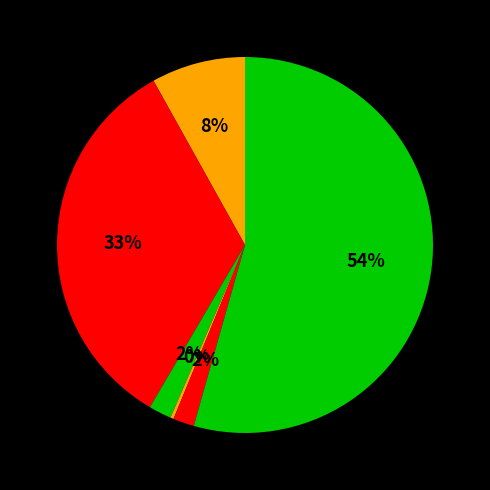

Count the number of slices in the pie.

6